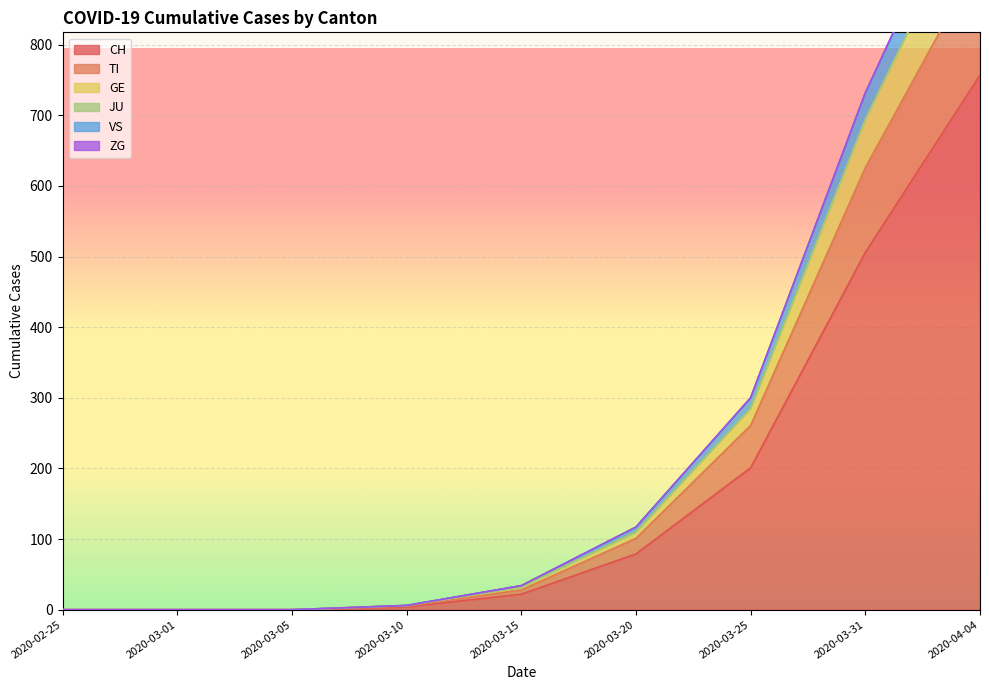

At which label is GE closest to 514?

2020-03-31